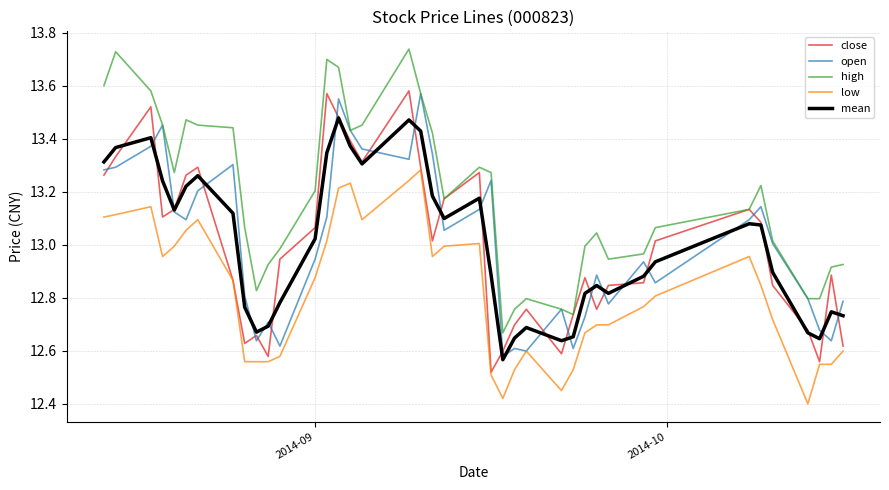

True or false: high and mean intersect in this chart.

False